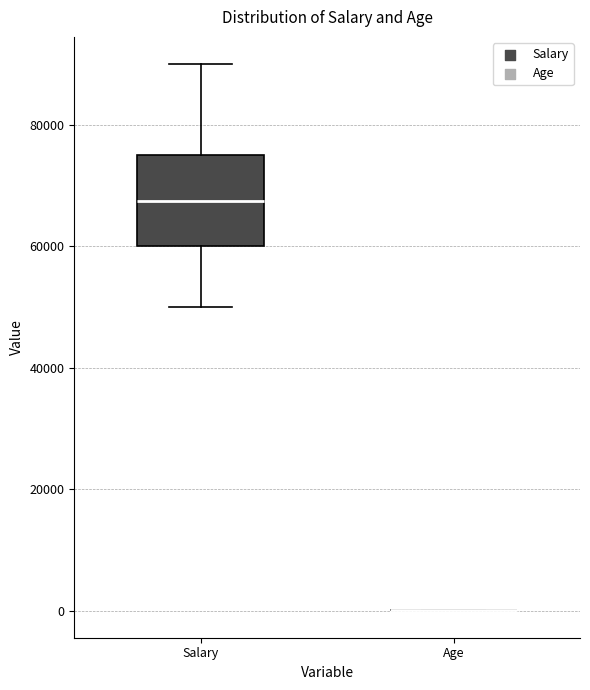

Reading left to right, read every box against the y-axis: the position of its median line, the range the box covers, and the ends of its whiskers. The values are not printed on the chart, so give them approximately, as read against the axis.

Salary: median 68000, box 60000 to 76000, whiskers 50000 to 90000
Age: box collapsed to a line at 0, whiskers 0 to 0